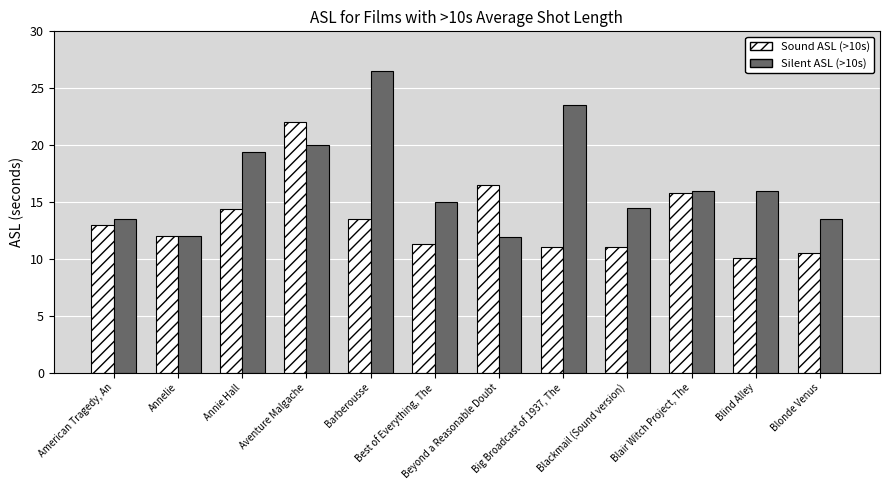

At which label does Silent ASL (>10s) first exceed 16?

Annie Hall